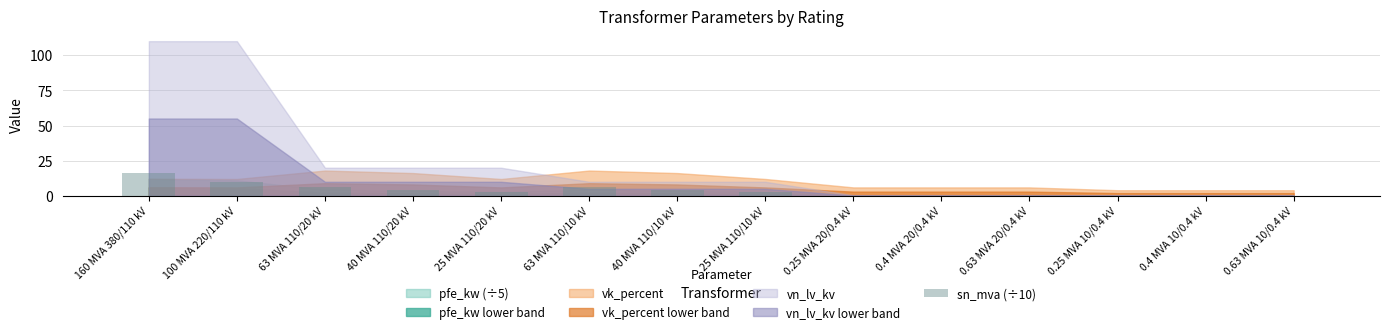

Are the bars grouped side by side (vs. stacked)?

No